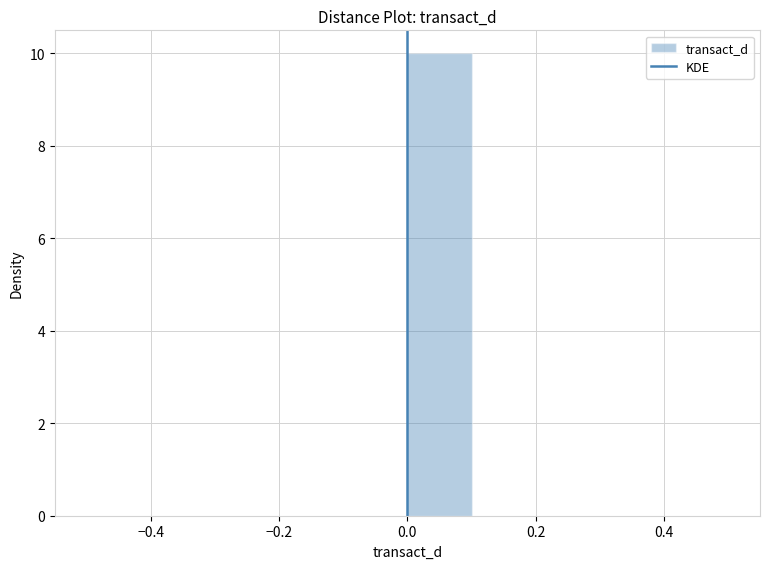

Reading left to right, transcribe this chart: for each bar, give the range it covers on the x-axis and its height. The values are not printed on the chart, so give them approximately, as read against the axis.

-0.5 to -0.4: 0
-0.4 to -0.3: 0
-0.3 to -0.2: 0
-0.2 to -0.1: 0
-0.1 to 0.0: 0
0.0 to 0.1: 10
0.1 to 0.2: 0
0.2 to 0.3: 0
0.3 to 0.4: 0
0.4 to 0.5: 0